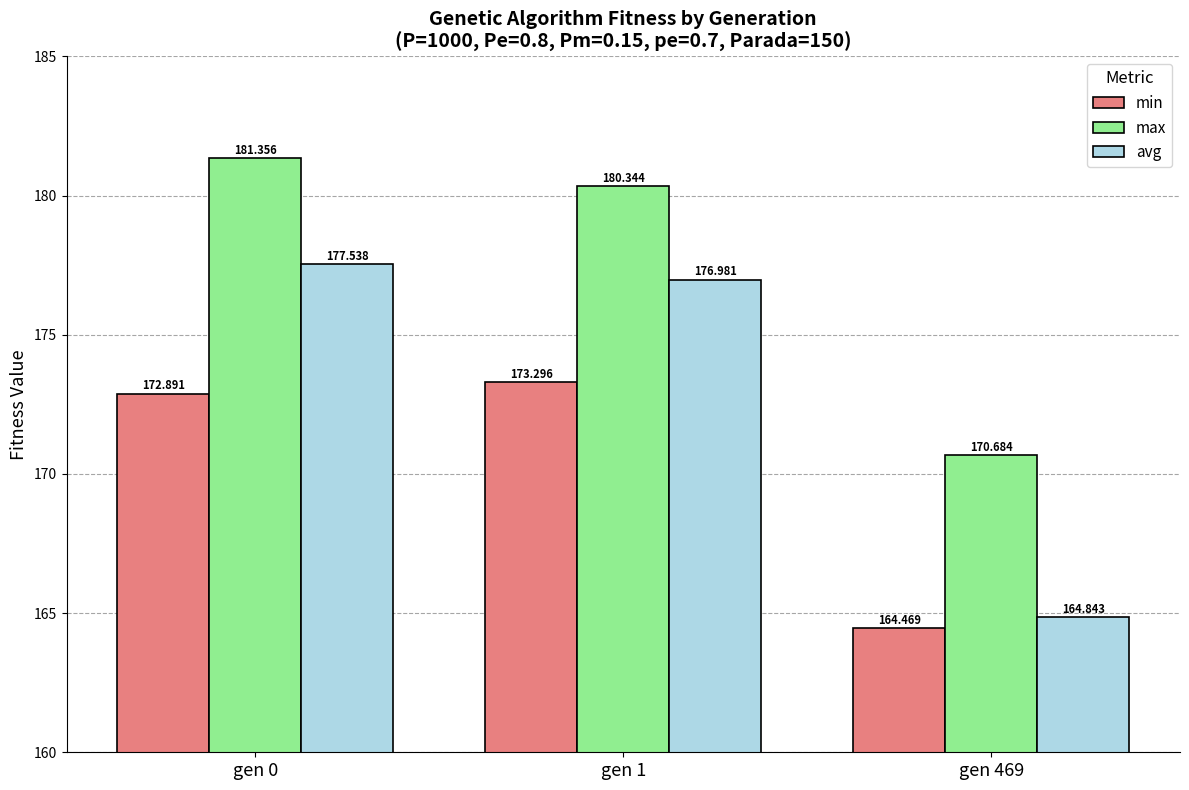

What is the maximum value for avg?

177.5